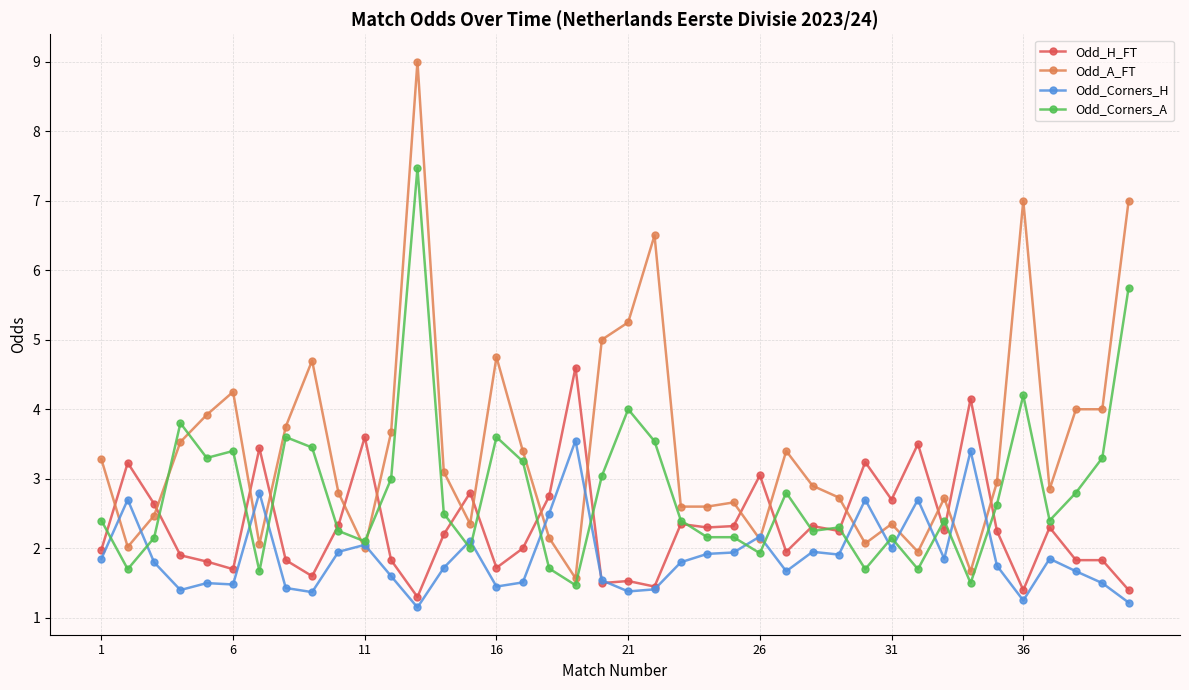

How many intersections are there between Odd_Corners_A and Odd_A_FT?

4